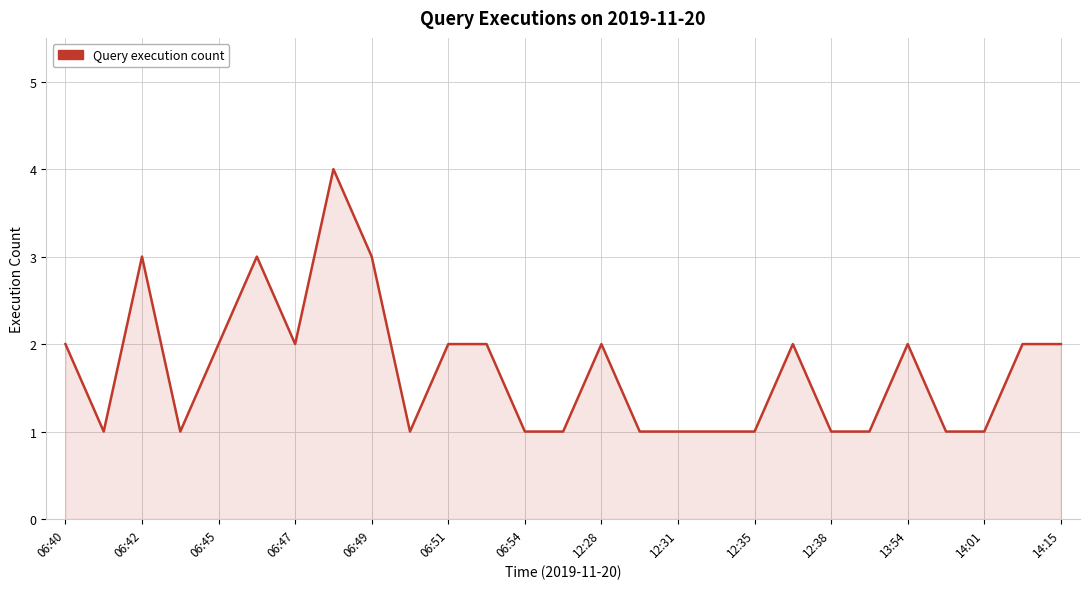

What is the difference between the maximum and minimum values?

3